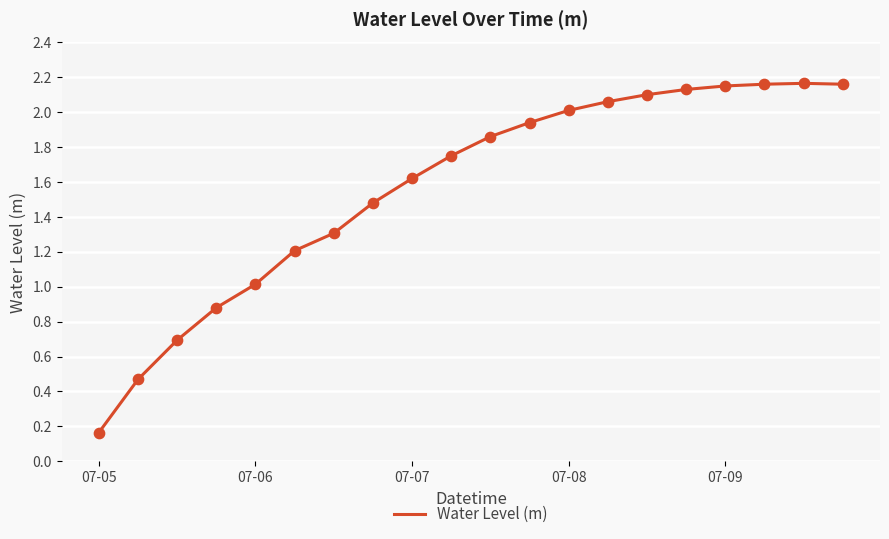

What is the difference between the maximum and minimum values?

2.0